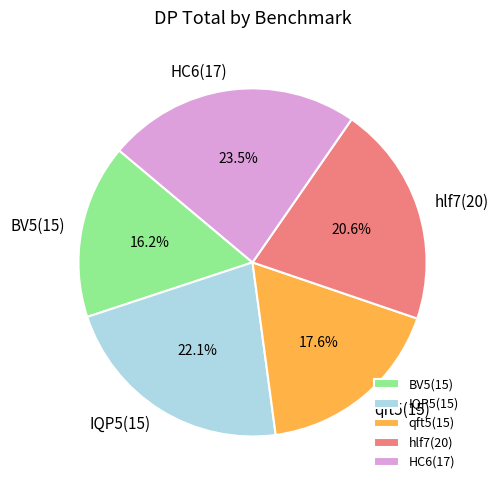

True or false: IQP5(15) accounts for 30% of the total.

False